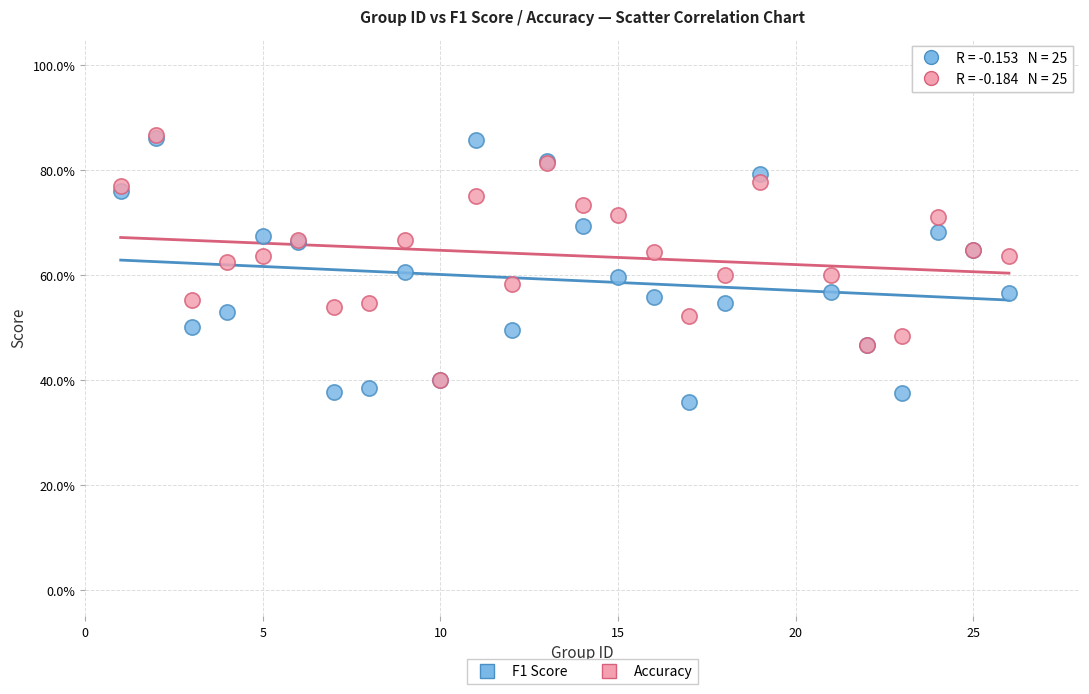

Which series has the widest spread of Y values?

F1 Score